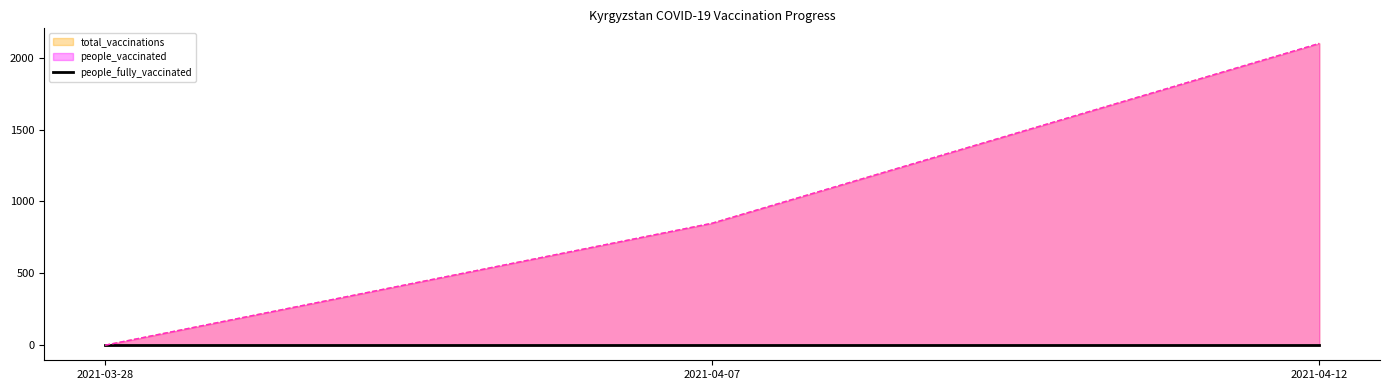

What is the total value across all series at 2021-04-07?

1698